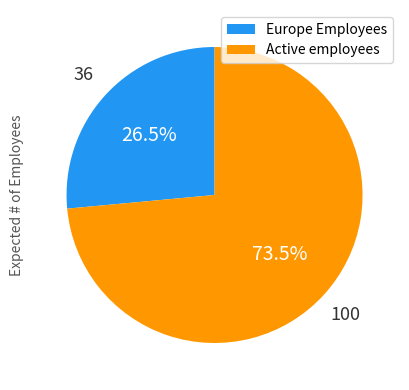

How much of the chart is everything except Active employees?

26.5%